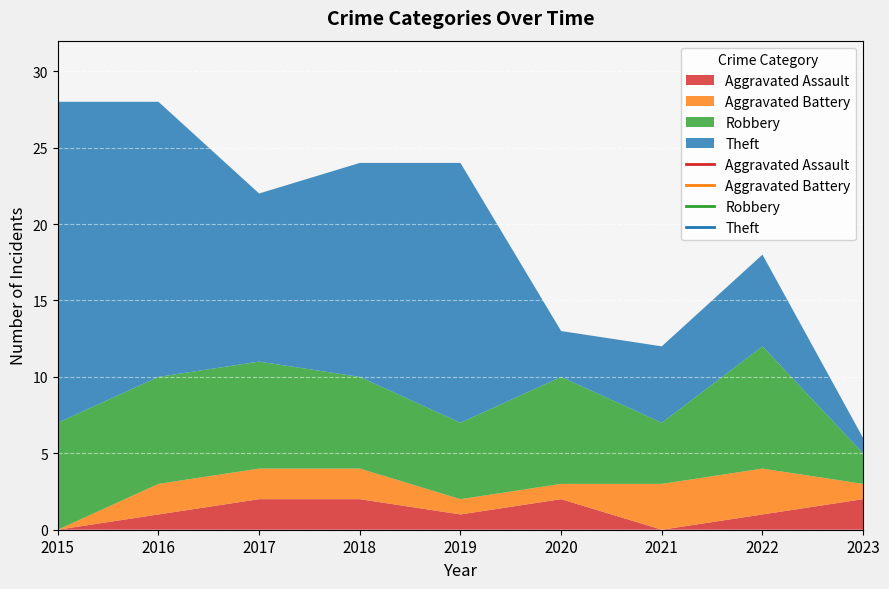

How many lines are shown in the chart?

4